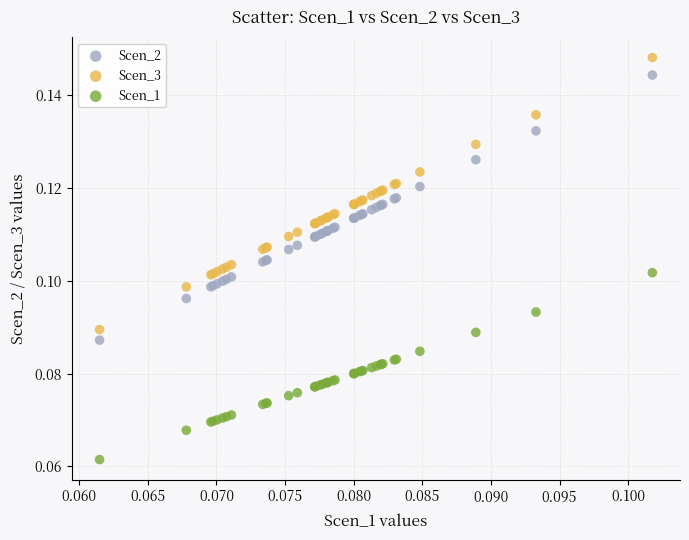

Which series reaches the maximum Y coordinate?

Scen_3